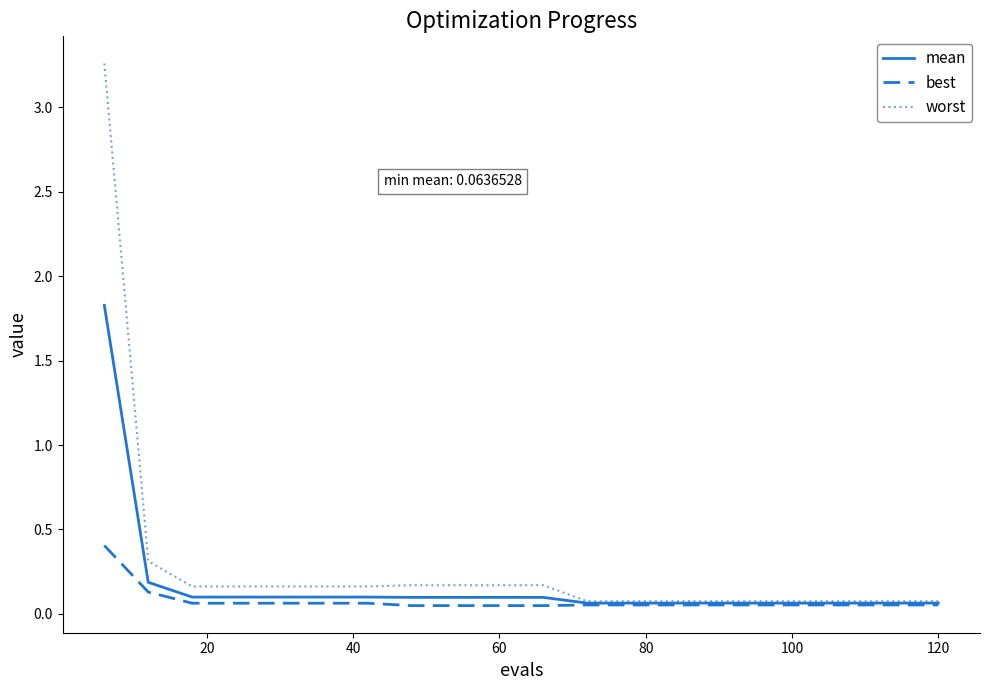

Which series has the largest range (max minus min)?

worst